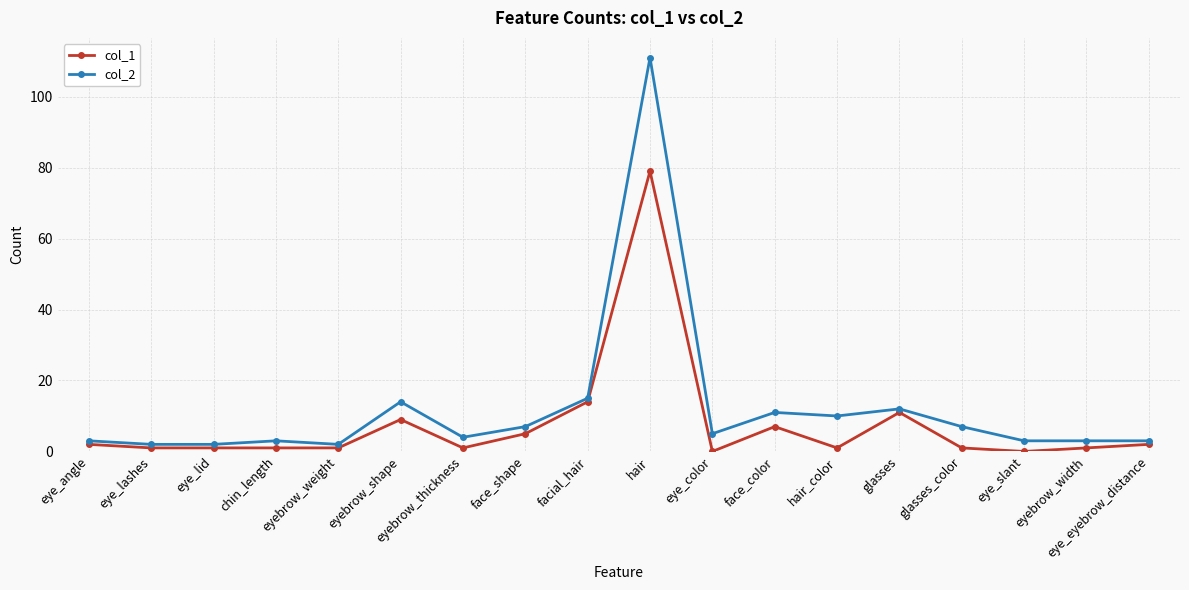

Which series has the widest spread of values?

col_2